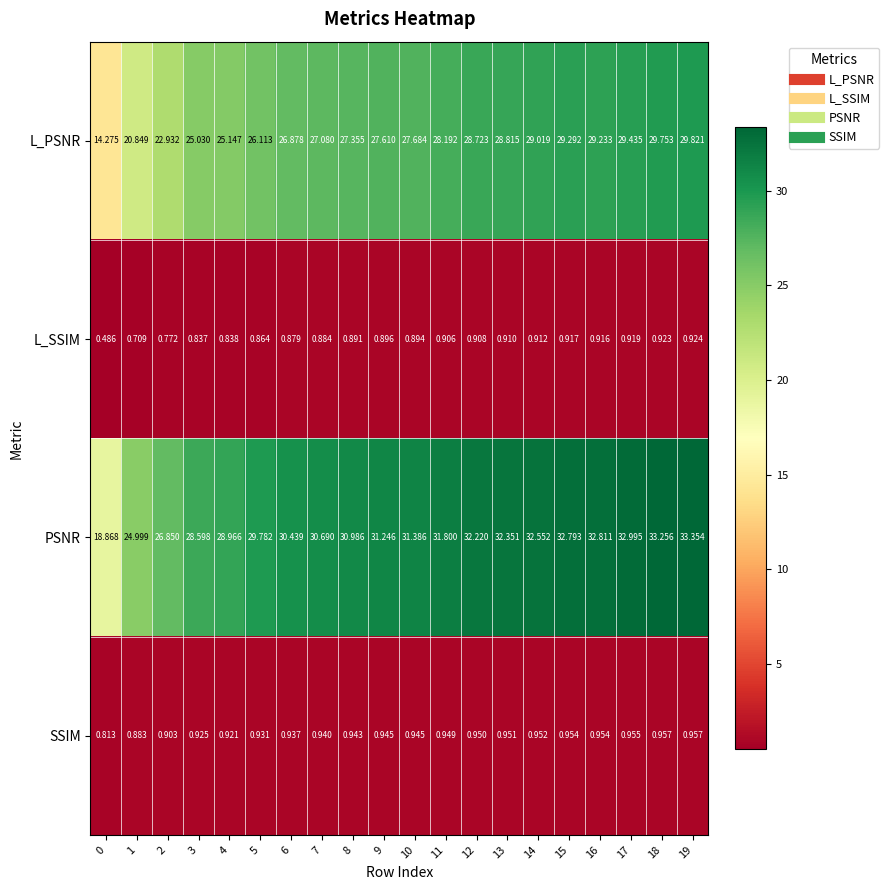

What is the spread (max minus min) of values at 13?

31.4